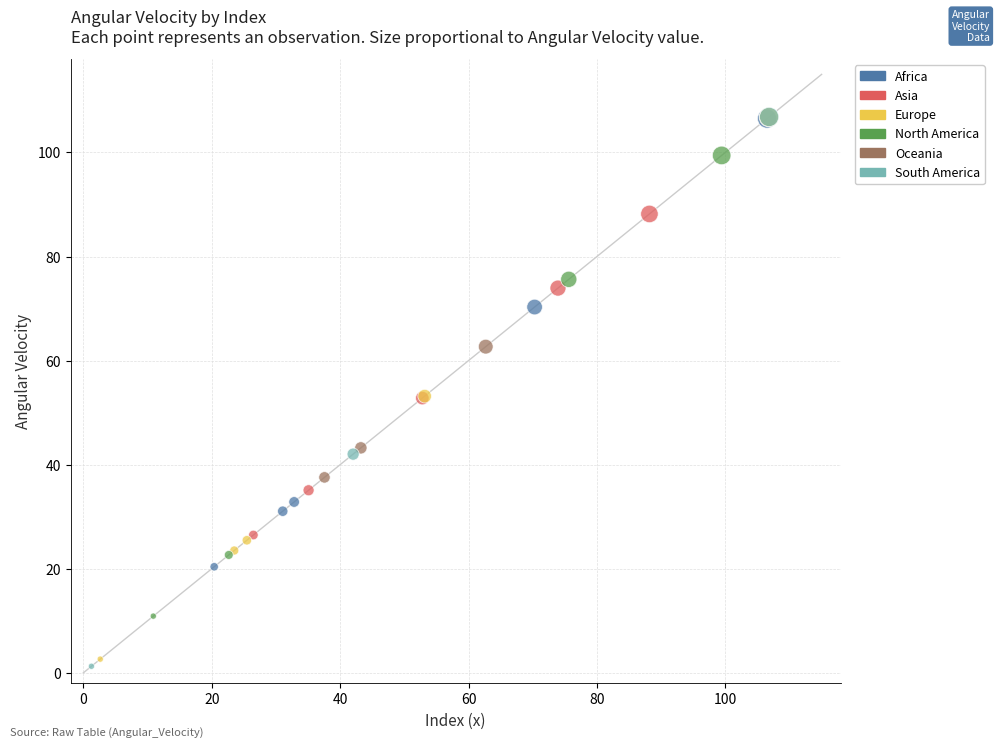

Which series has the widest spread of Y values?

South America